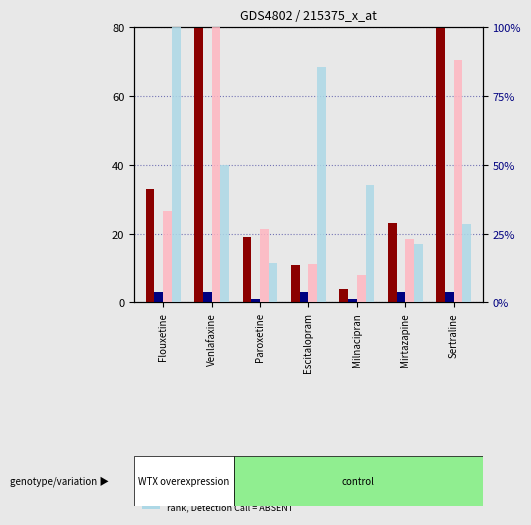

What is the label of the 5th bar from the left?

Milnacipran